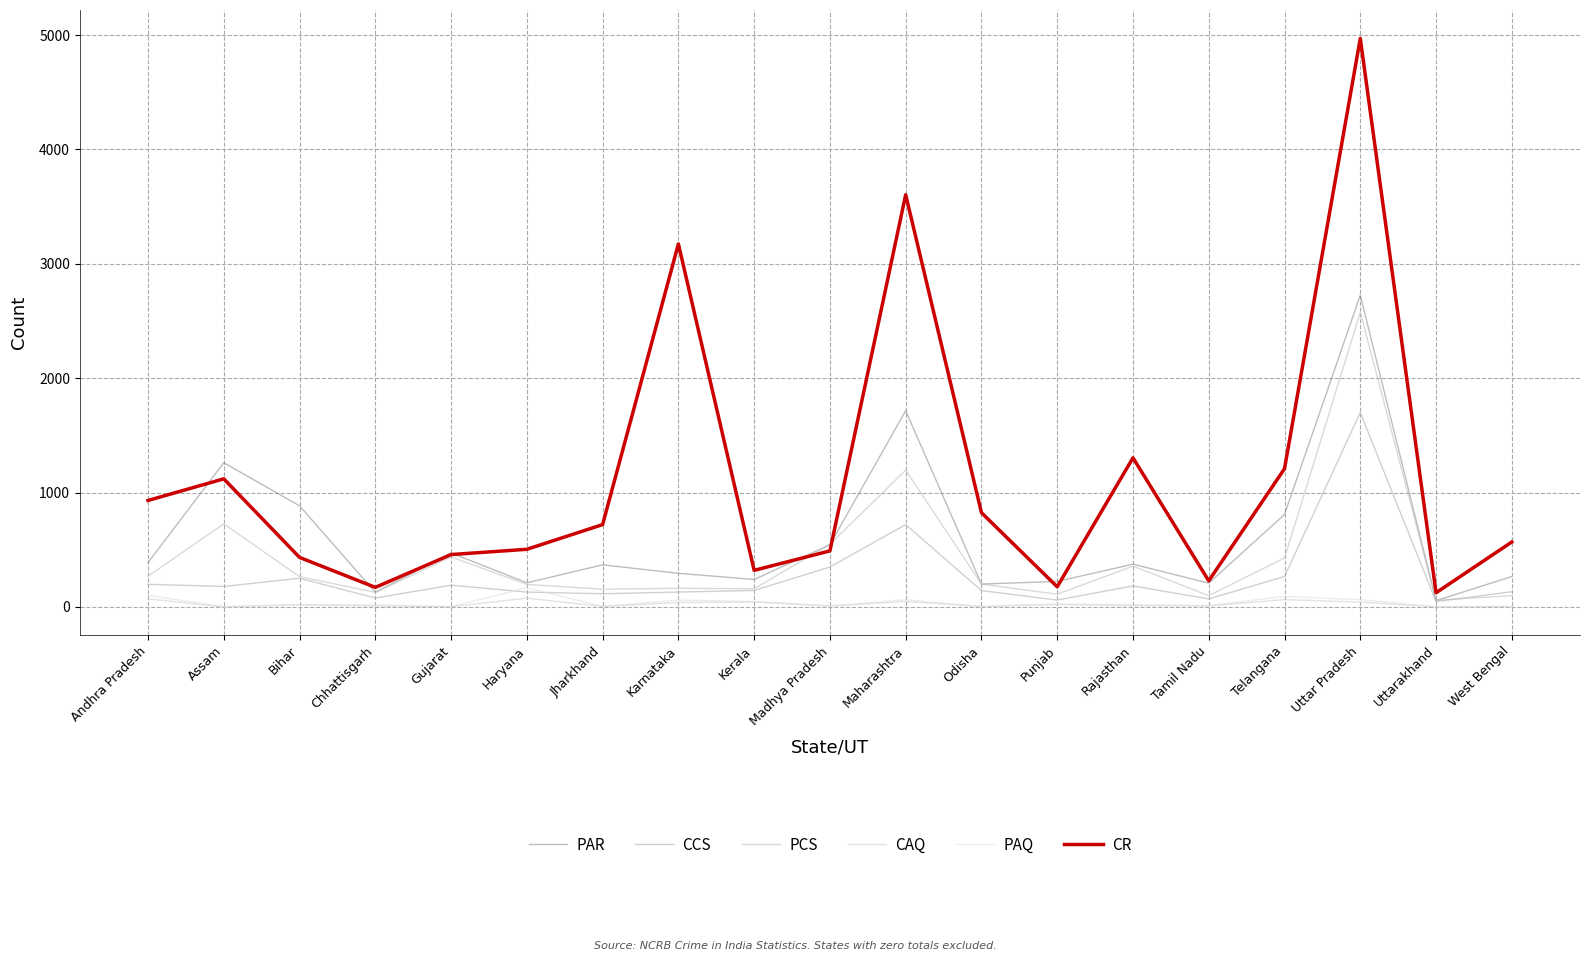

What is the difference between the maximum and minimum values in the CAQ series?

76